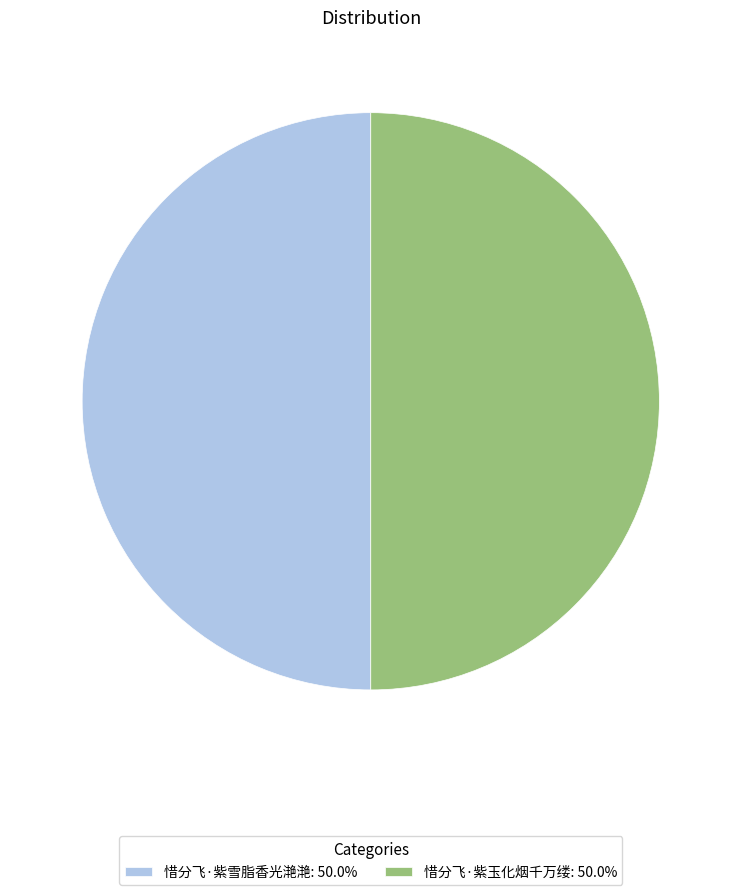

How many slices are in this pie chart?

2